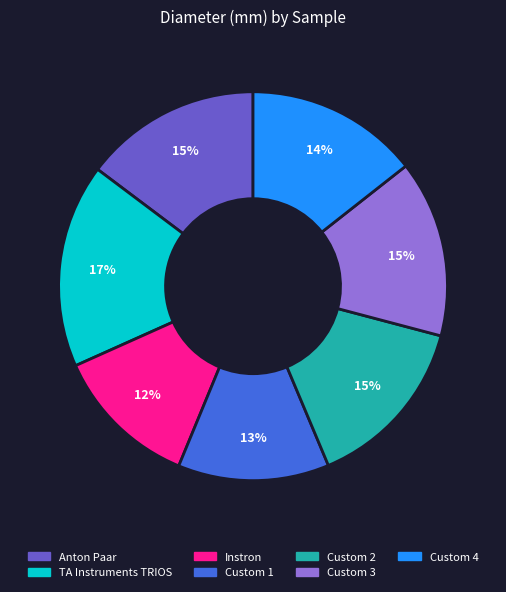

To the nearest percent, what percentage of the pie is Custom 1?

13%